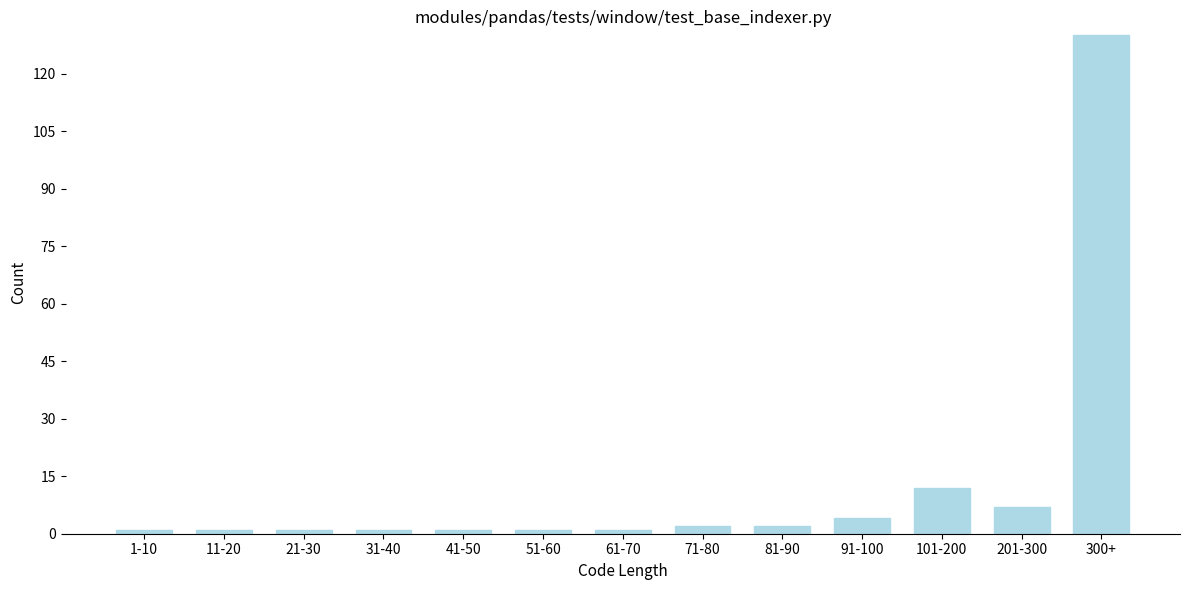

Reading right to left, extract all data points from this chart.

300+=130	201-300=7	101-200=12	91-100=4	81-90=2	71-80=2	61-70=1	51-60=1	41-50=1	31-40=1	21-30=1	11-20=1	1-10=1